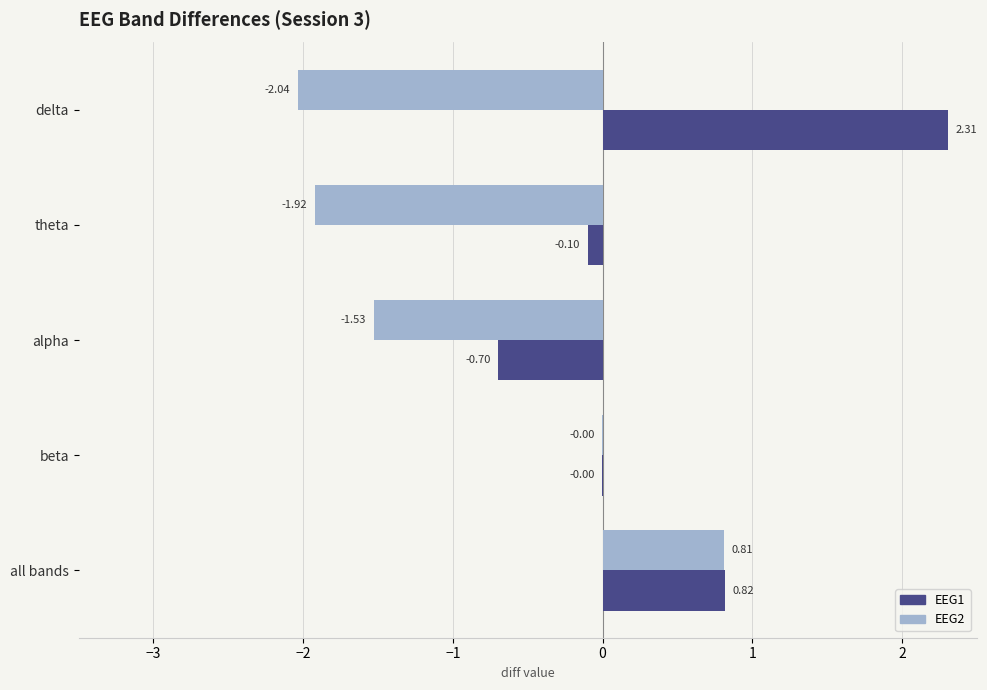

At which label is EEG1 closest to 0?

beta